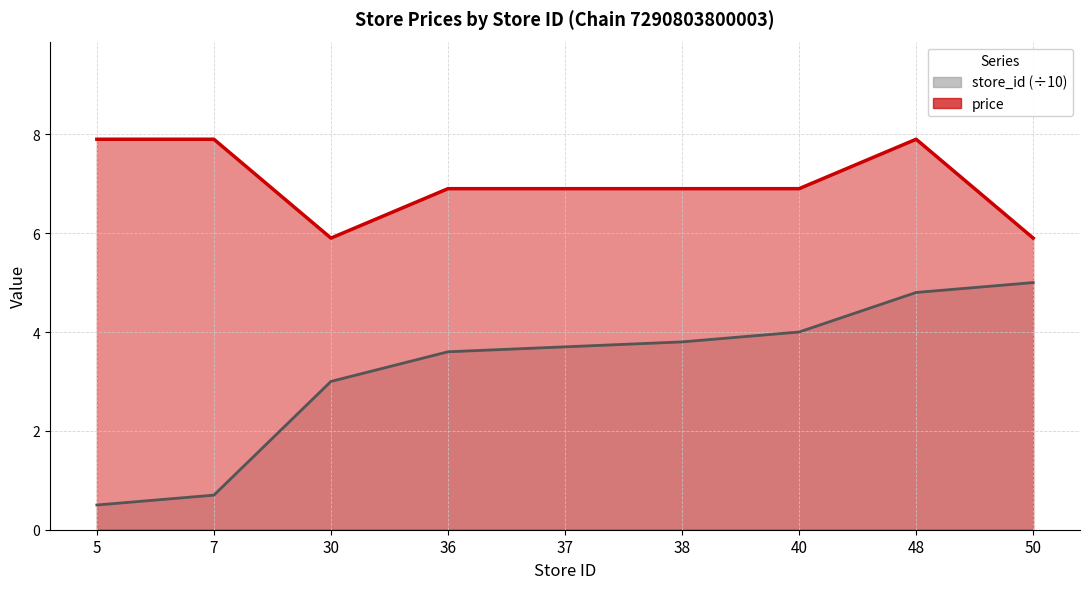

At how many categories does at least one series exceed 2?

9